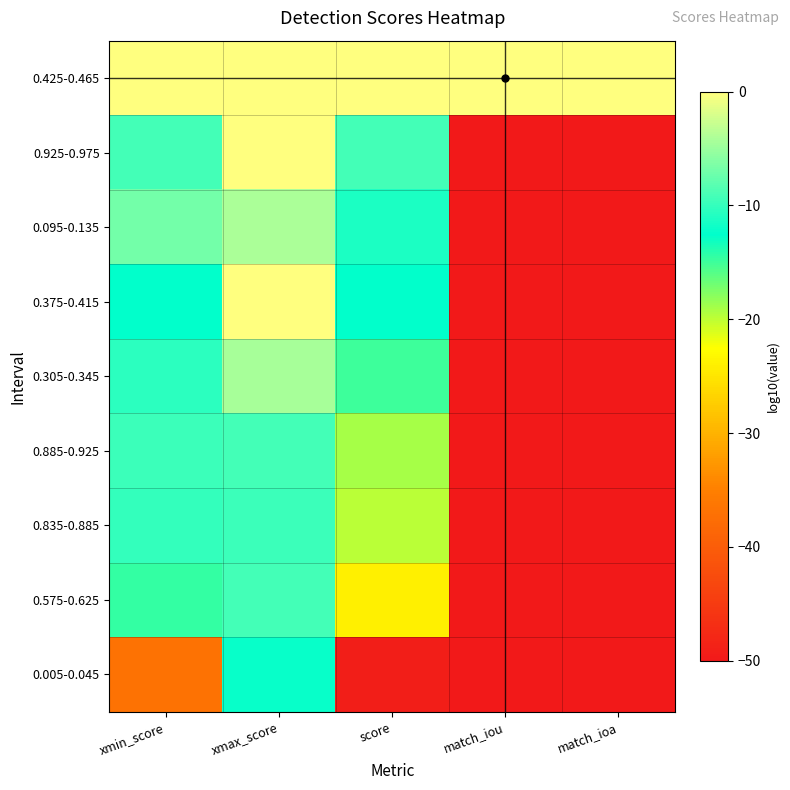

Rank the series by their maximum value, from highest to lowest.

0.925-0.975, 0.375-0.415, 0.425-0.465, 0.095-0.135, 0.305-0.345, 0.885-0.925, 0.575-0.625, 0.835-0.885, 0.005-0.045